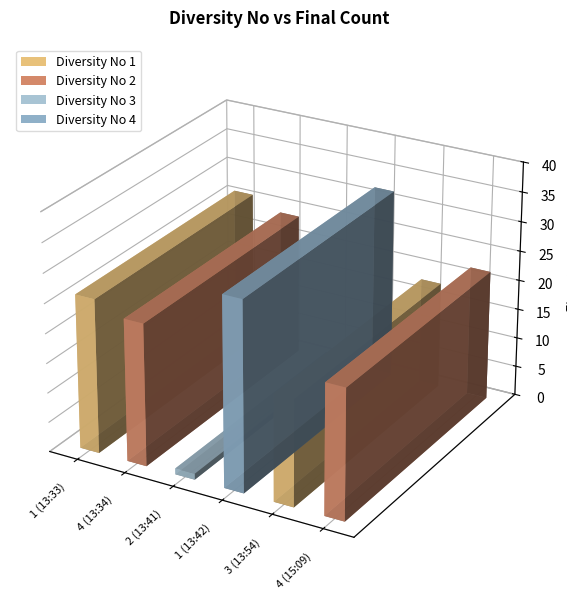

List the labels in order of value, smallest first.

2 (13:41), 3 (13:54), 4 (15:09), 4 (13:34), 1 (13:33), 1 (13:42)